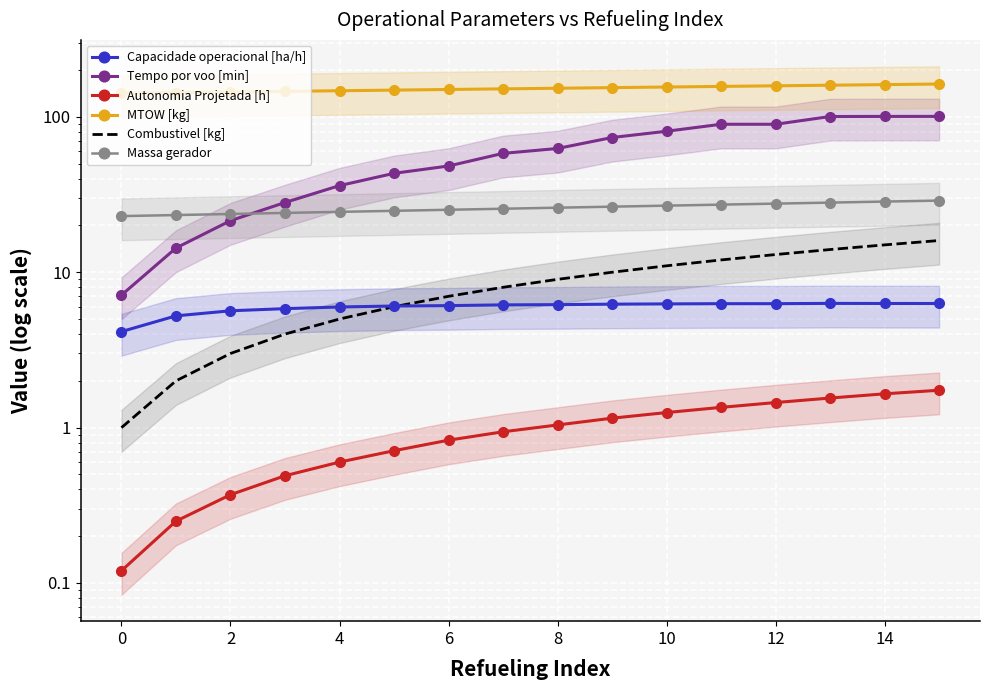

True or false: Autonomia Projetada [h] and Capacidade operacional [ha/h] cross at least once.

False